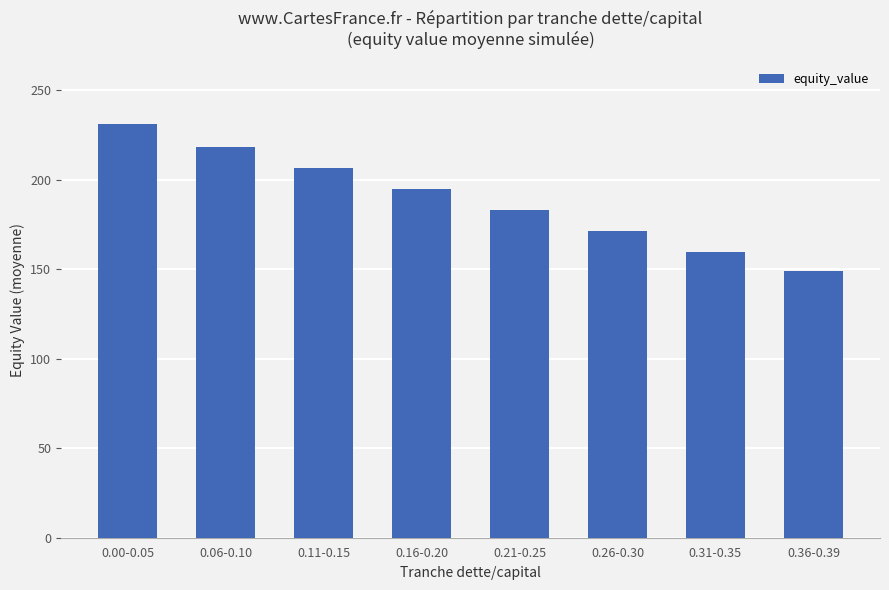

The value at 0.21-0.25 is 92.1. True or false?

False